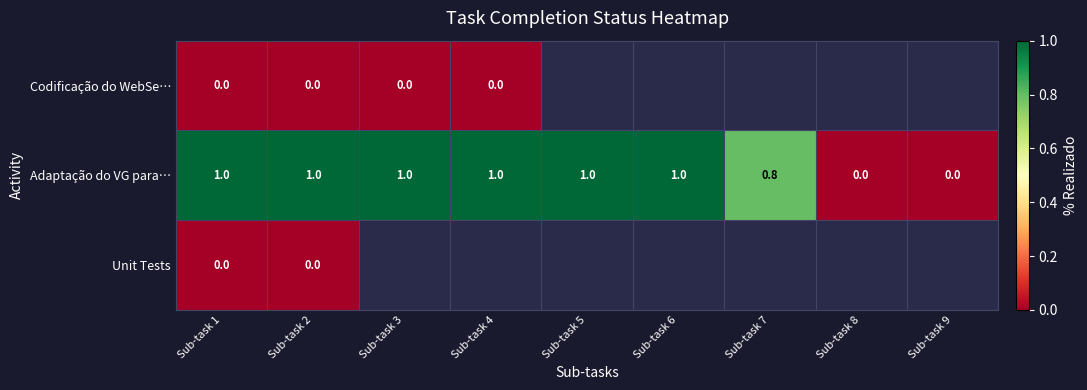

Read the Adaptação do VG para… value at Sub-task 2.

1.0